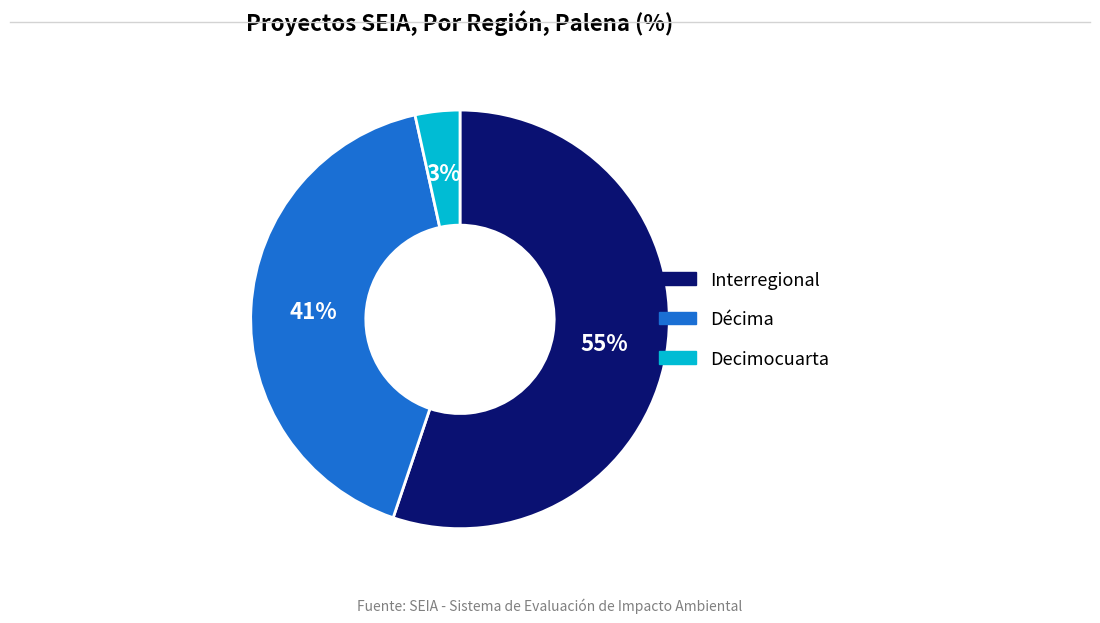

To the nearest percent, what is the average slice percentage?

33%